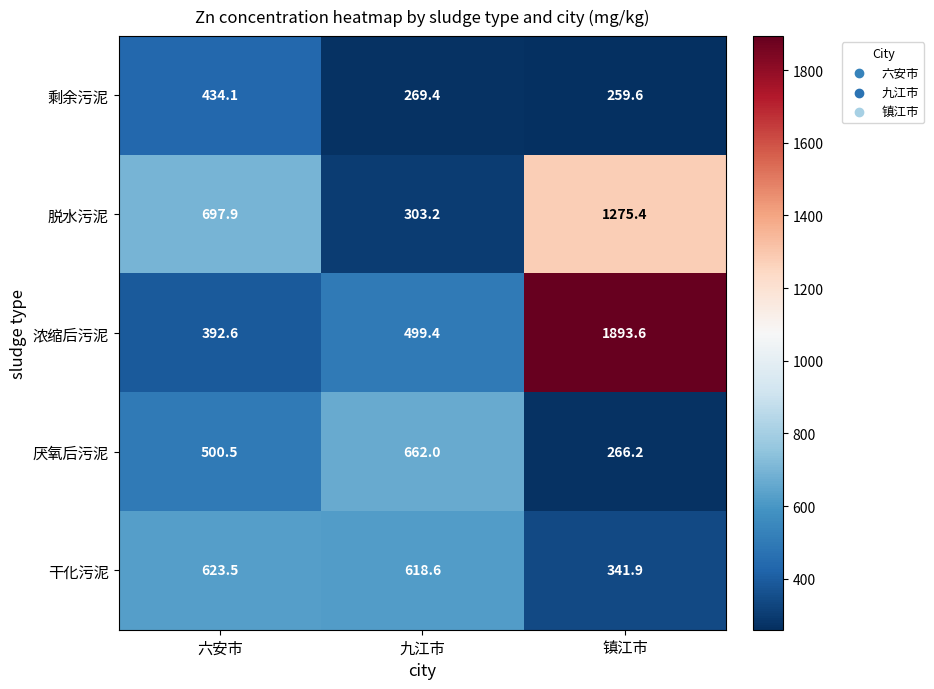

List the series in order of their peak value, highest first.

浓缩后污泥, 脱水污泥, 厌氧后污泥, 干化污泥, 剩余污泥